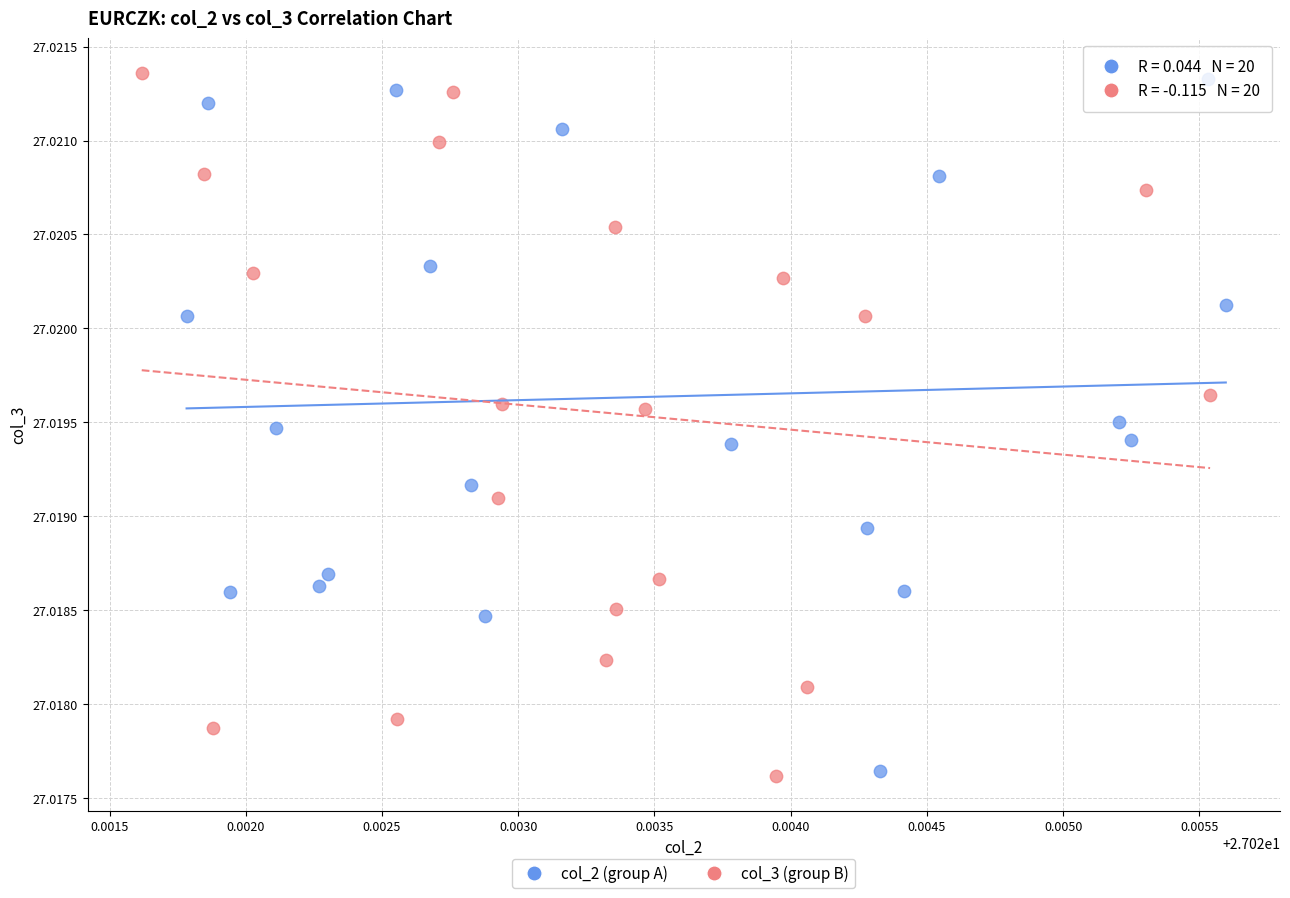

What are all the series names shown in the legend?

col_2 (group A), col_3 (group B)